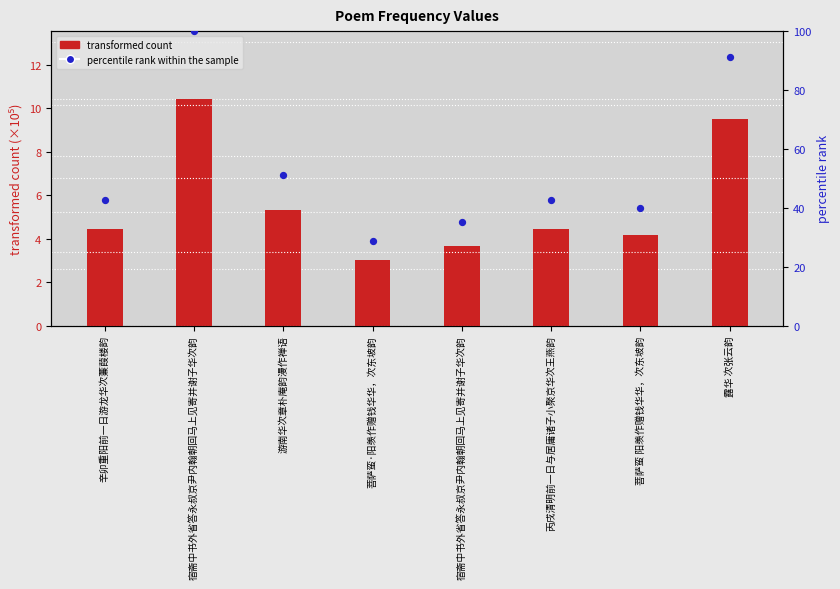

At which category is the sum across all series the highest?

宿斋中书外省答永叔京尹内翰朝回马上见寄并谢子华次韵